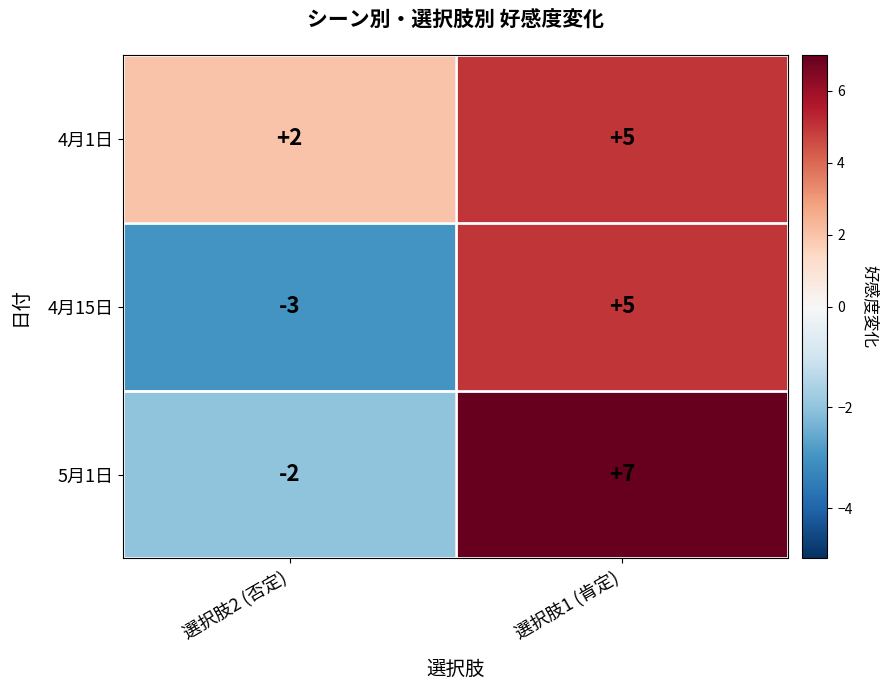

Reading left to right, transcribe all the data shown in this chart.

4月1日: 選択肢2 (否定)=2	選択肢1 (肯定)=5
4月15日: 選択肢2 (否定)=-3	選択肢1 (肯定)=5
5月1日: 選択肢2 (否定)=-2	選択肢1 (肯定)=7